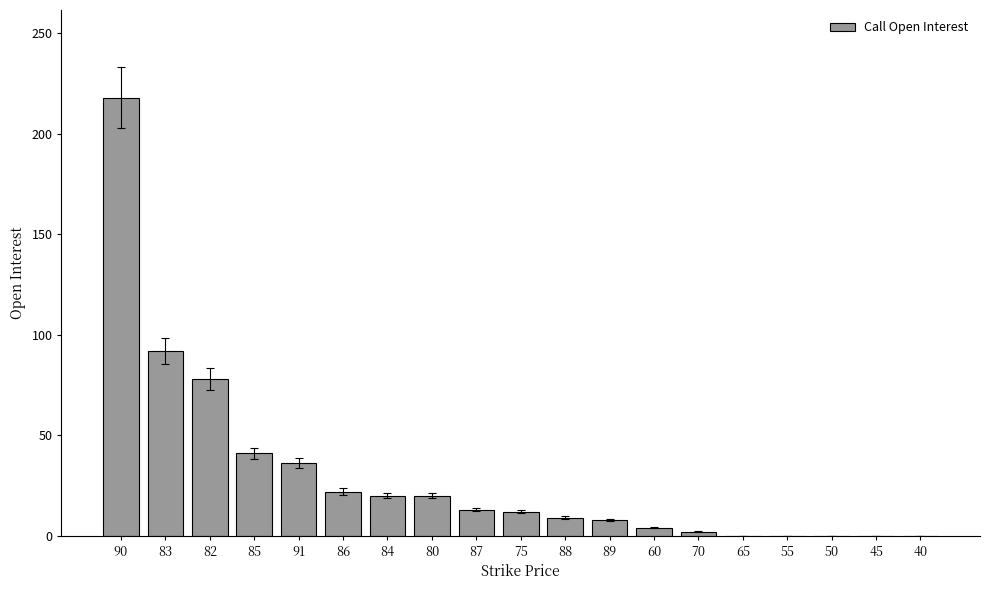

Where does the data first go above 12?

90